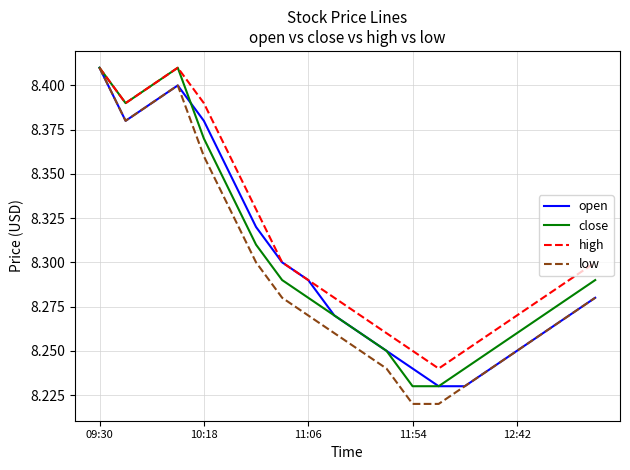

Which series has the largest total across all categories?

high